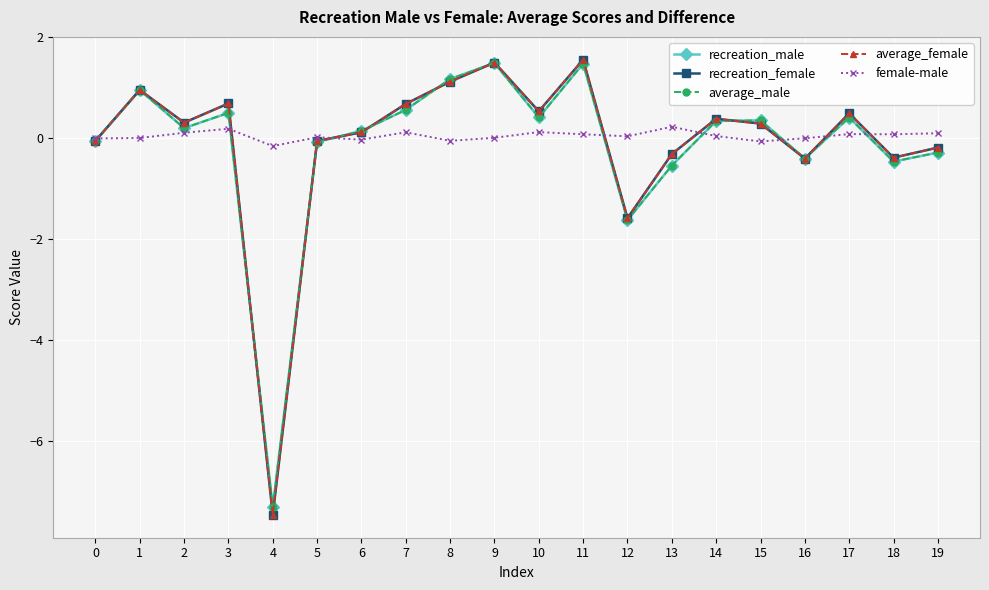

At which label does recreation_female first exceed 0?

1